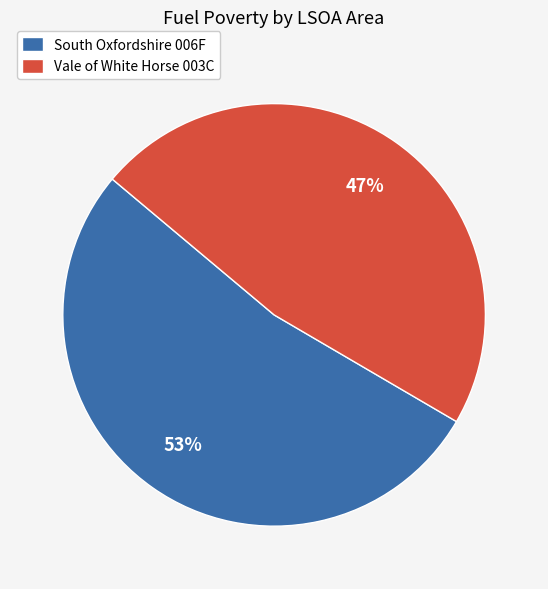

Does any single category account for the majority?

Yes